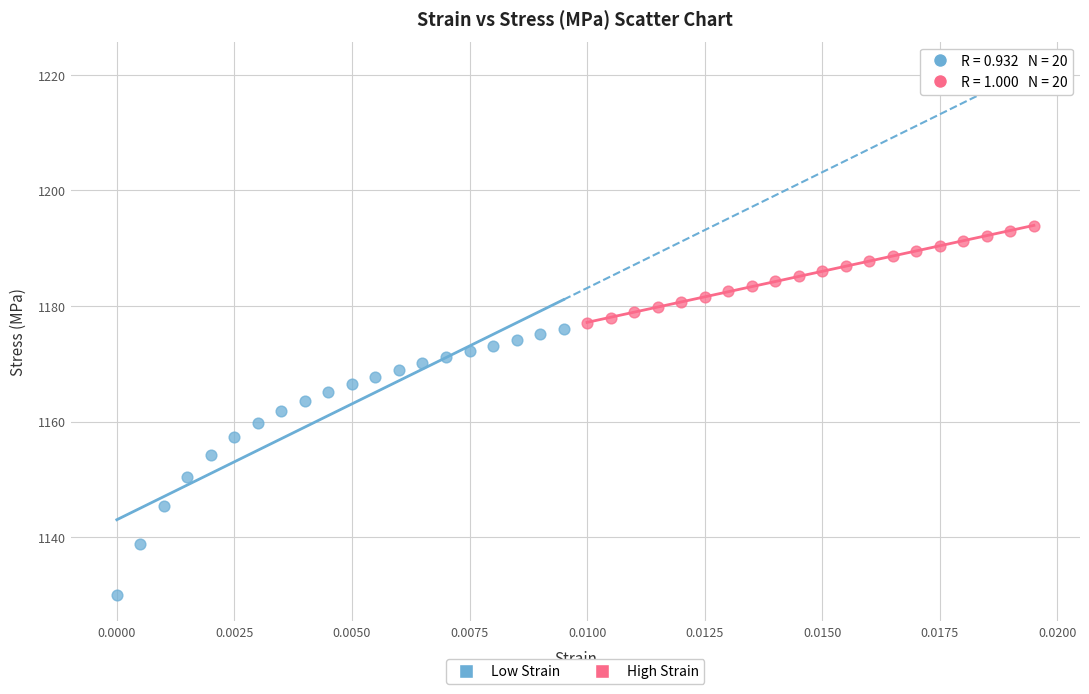

Which series reaches the maximum Y coordinate?

High Strain